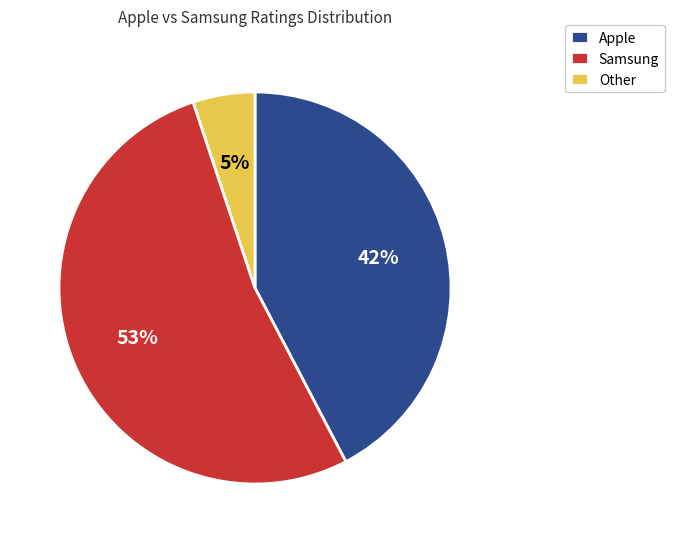

To the nearest percent, what percentage of the pie is Apple?

42%